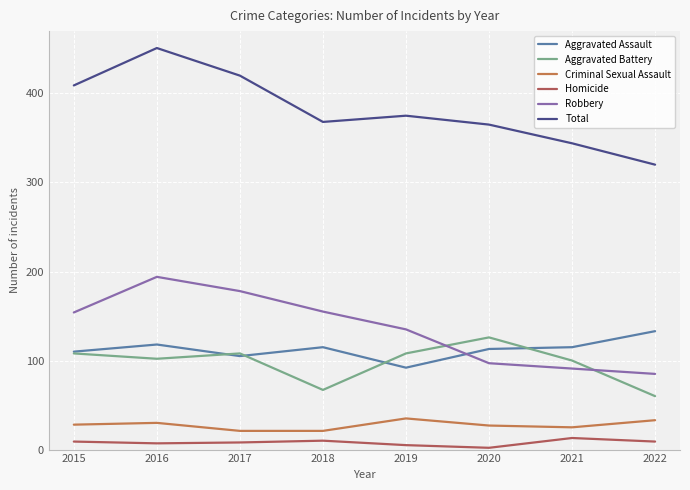

What is the greatest value displayed?

451